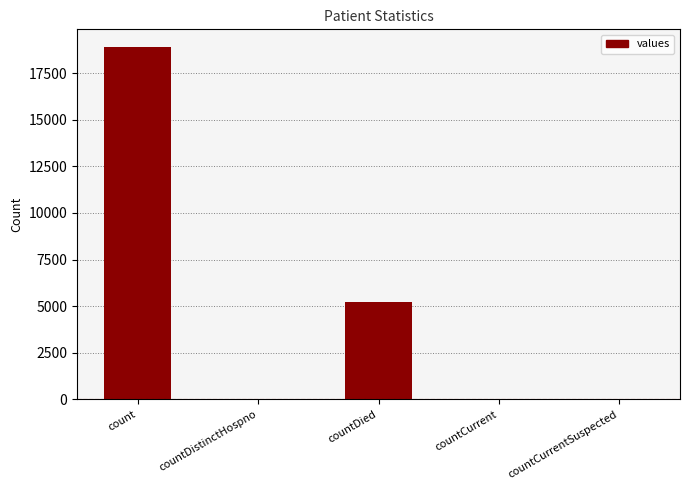

What is the change in value from countDied to countCurrent?

-5175